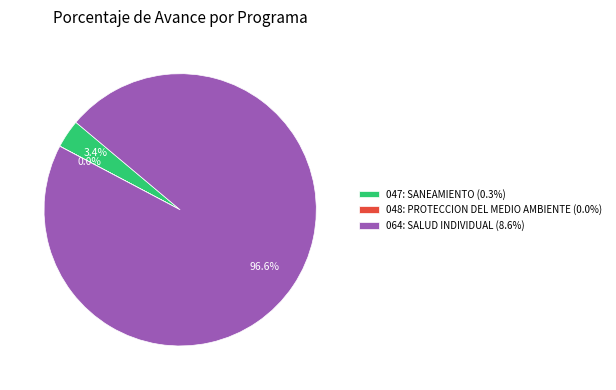

To the nearest percent, what portion does 047: SANEAMIENTO represent?

3%